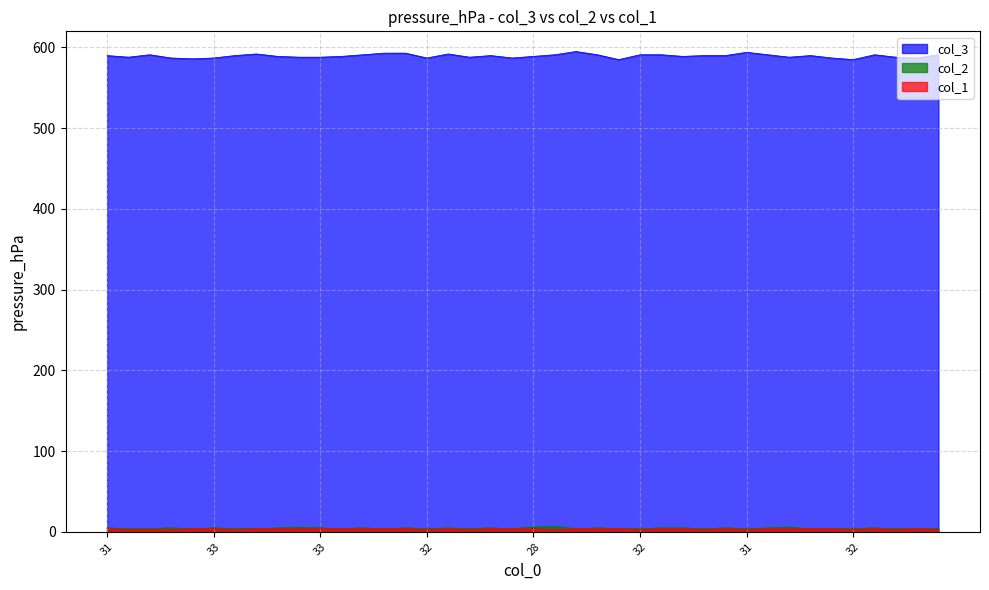

At 32, list the series in order from largest to smallest.

col_3, col_2, col_1